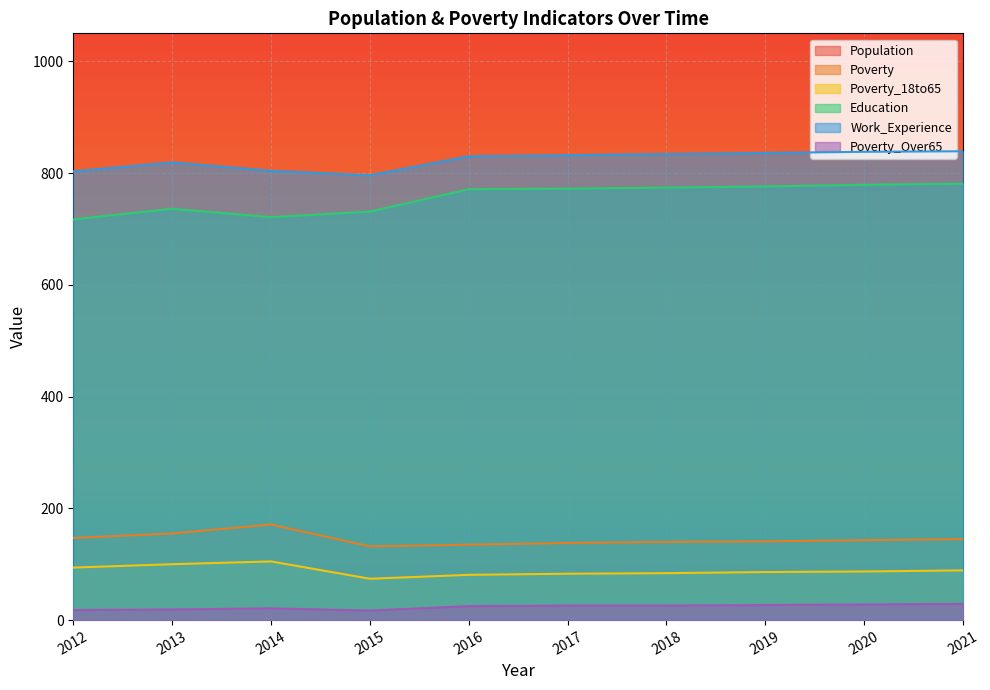

Does the chart display data point markers on the line(s)?

No